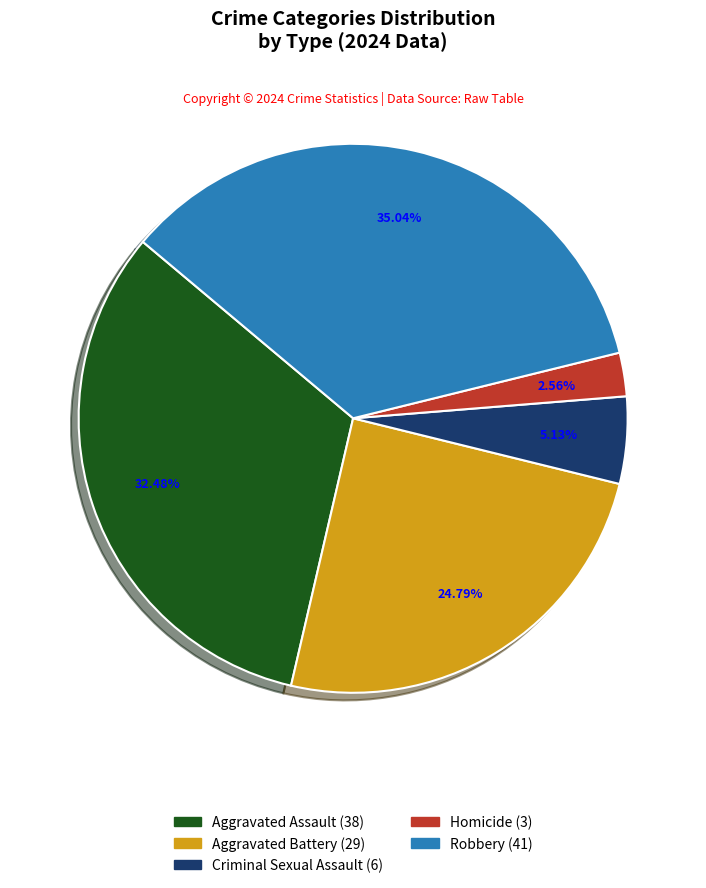

Rank the categories by value from highest to lowest.

Robbery, Aggravated Assault, Aggravated Battery, Criminal Sexual Assault, Homicide